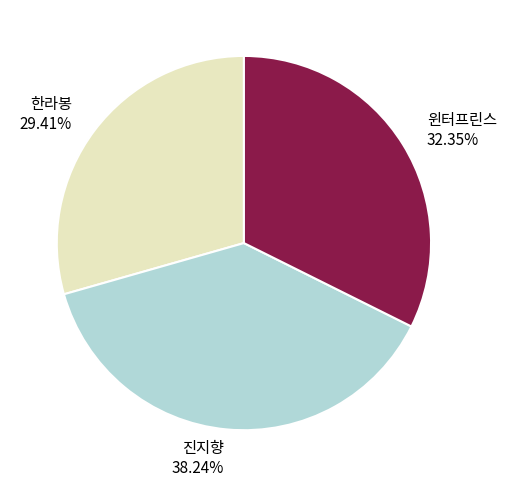

To the nearest percent, what is the combined percentage of 한라봉 and 진지향?

68%